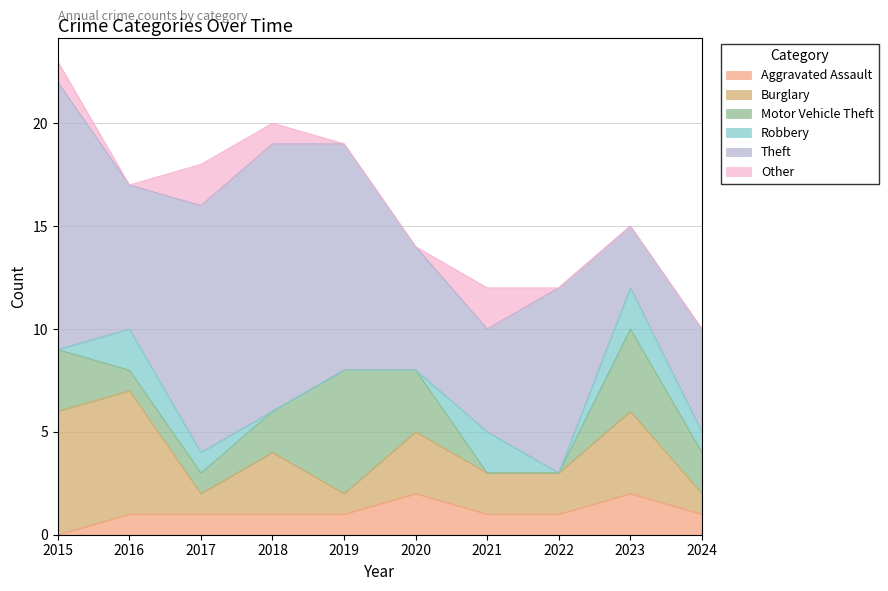

At which category does Theft reach its first local valley?

2016